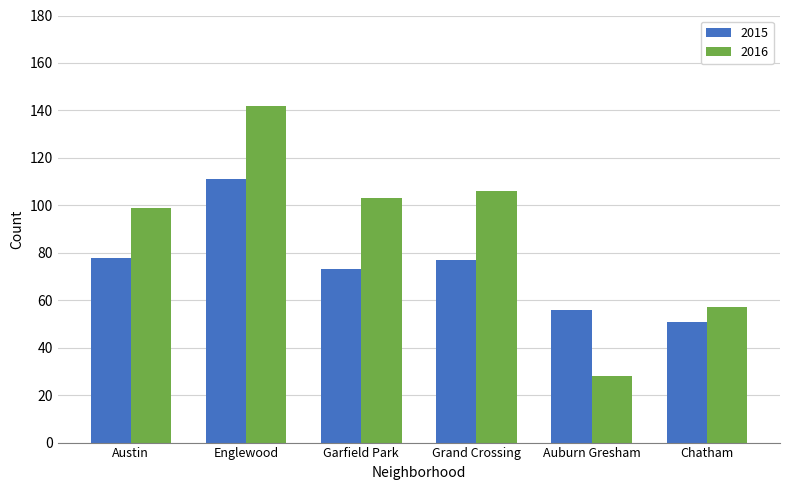

Is it true that 2016 equals 142 at Englewood?

True